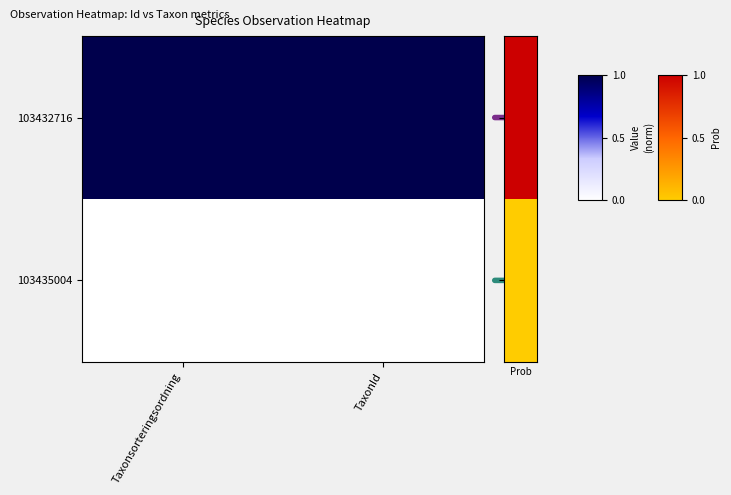

What is the spread (max minus min) of values at Taxonsorteringsordning?

1